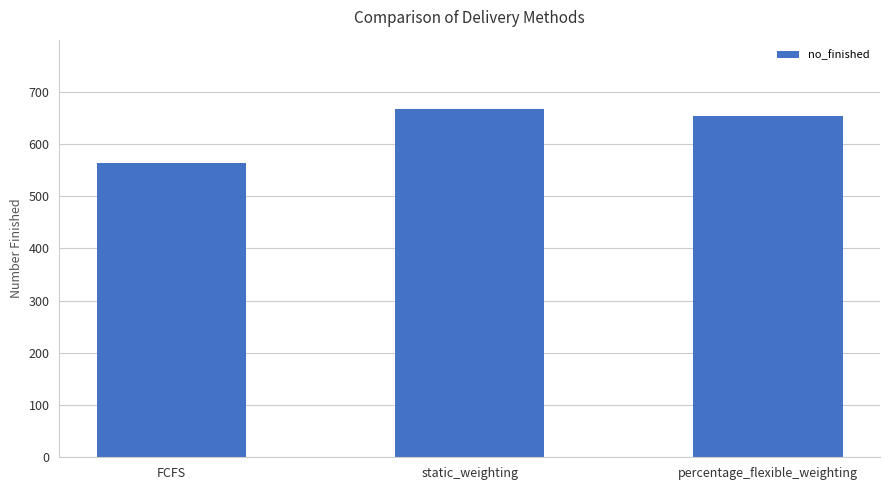

How many values are between 564 and 666?

3